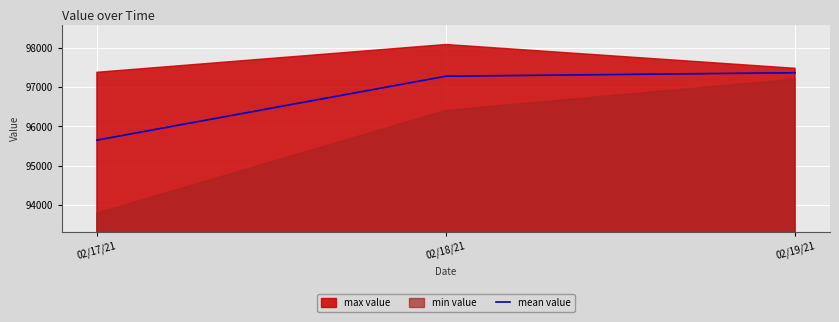

Where is the data nearest to the value 96506?

02/18/21